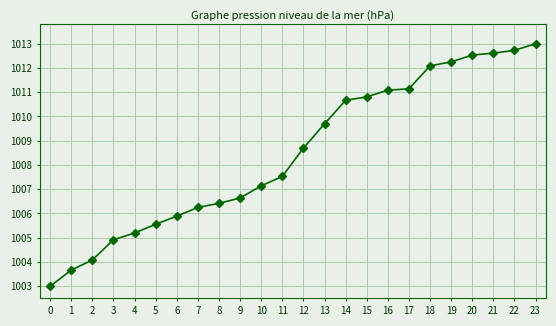

Between 6 and 10, which is larger?

10